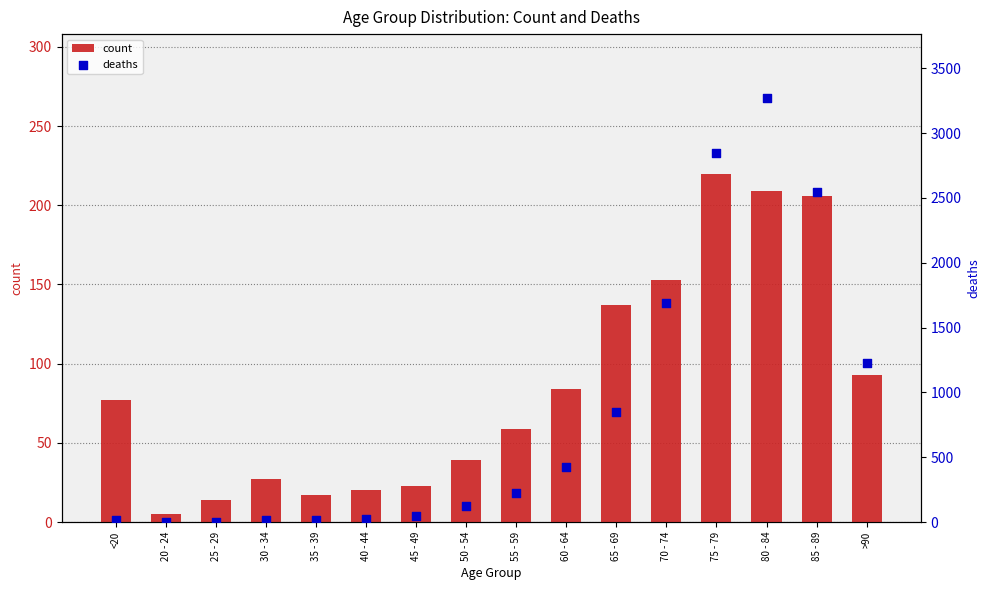

At which category is the sum across all series the highest?

80 - 84